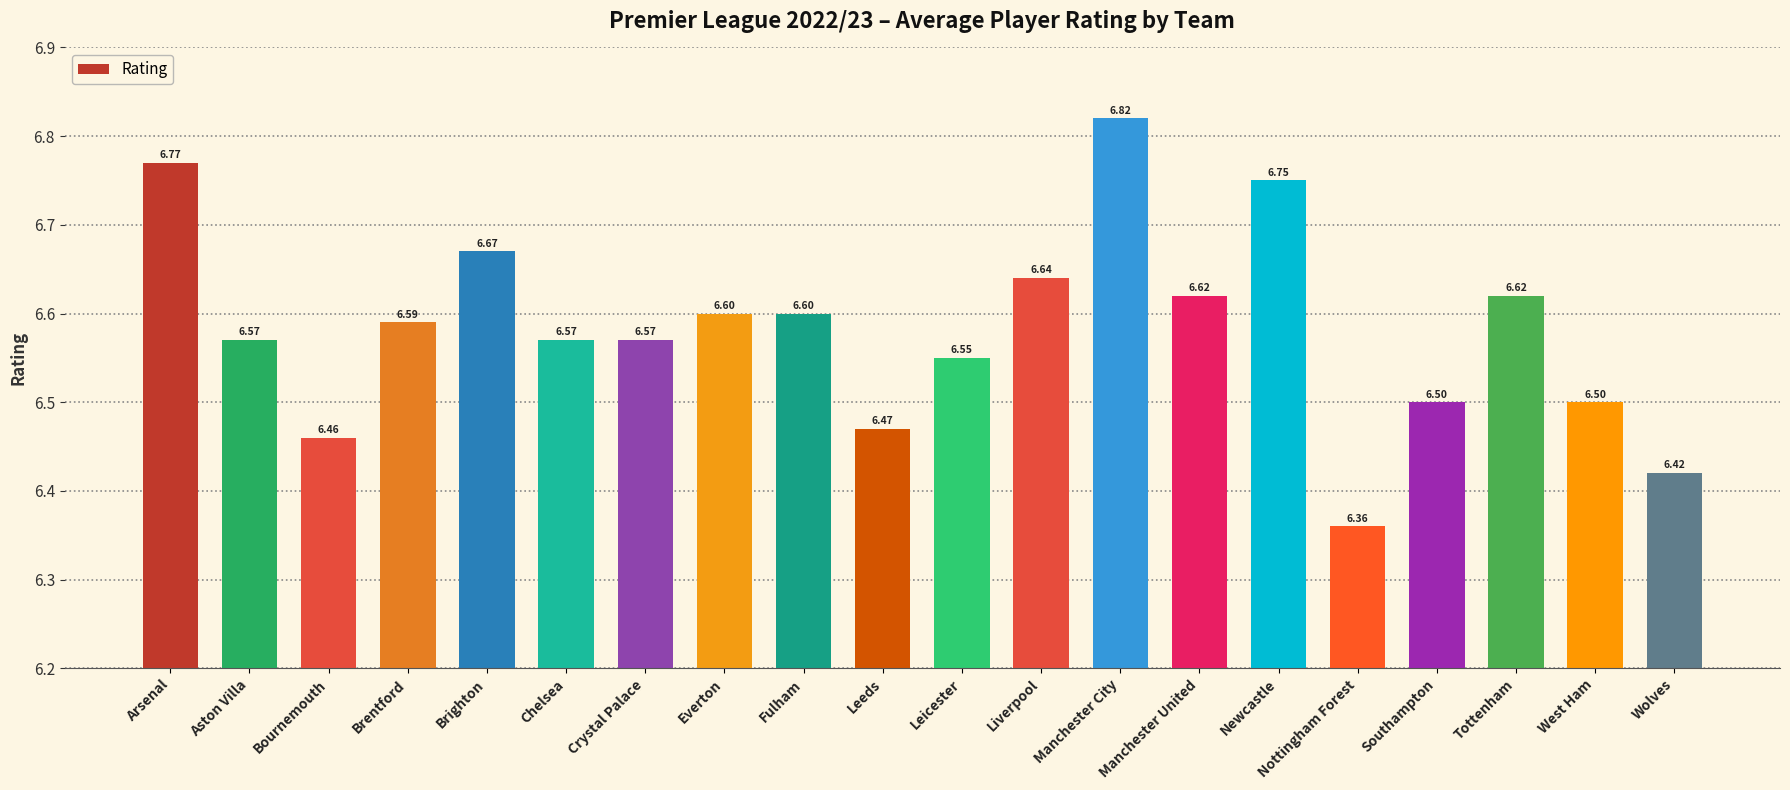

At which category does the chart reach its peak across all series?

Manchester City